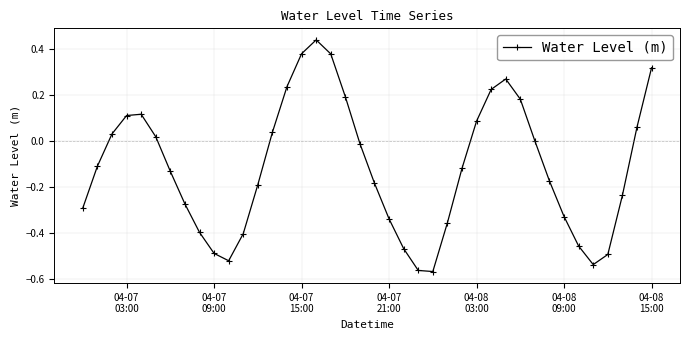

What is the difference between the maximum and minimum values?

1.0